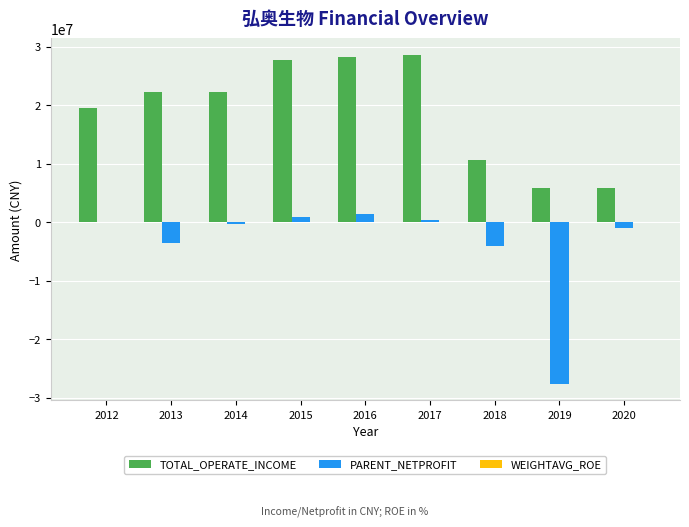

What is the spread (max minus min) of values at 2012?

19549083.5